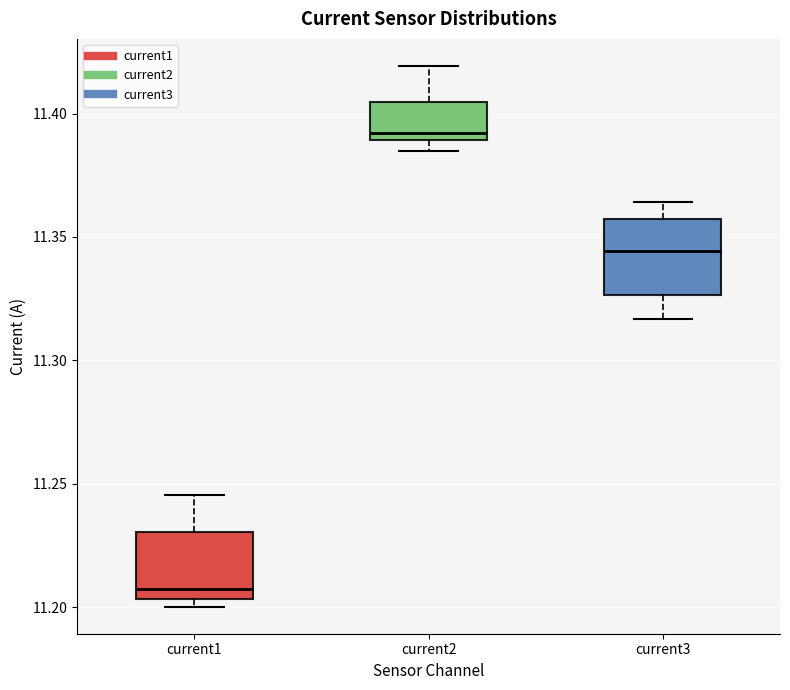

Which box's median line is the highest?

current2